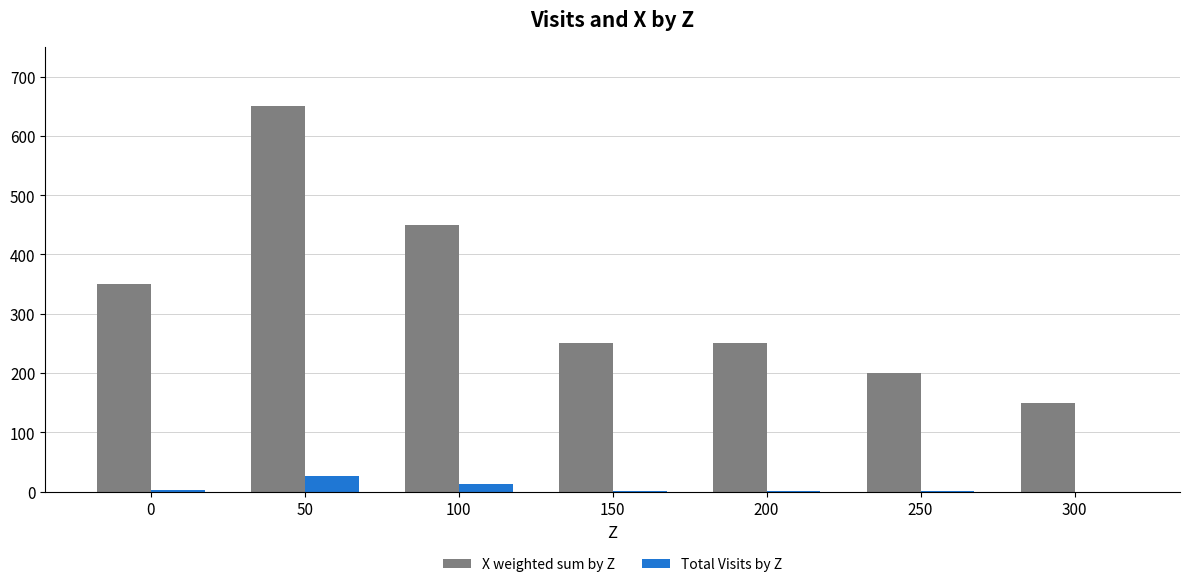

How many groups of bars are there?

7